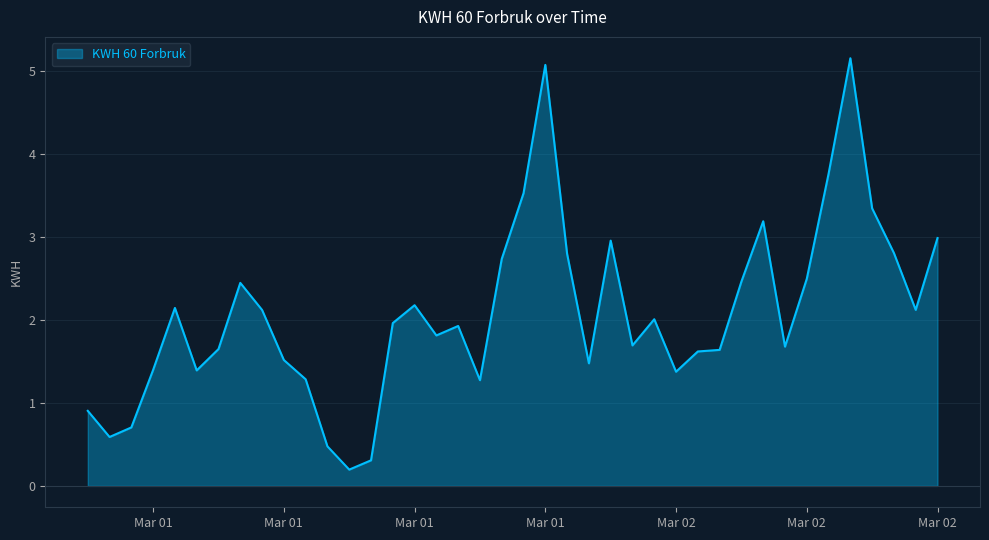

What is the maximum value shown in the chart?

5.2